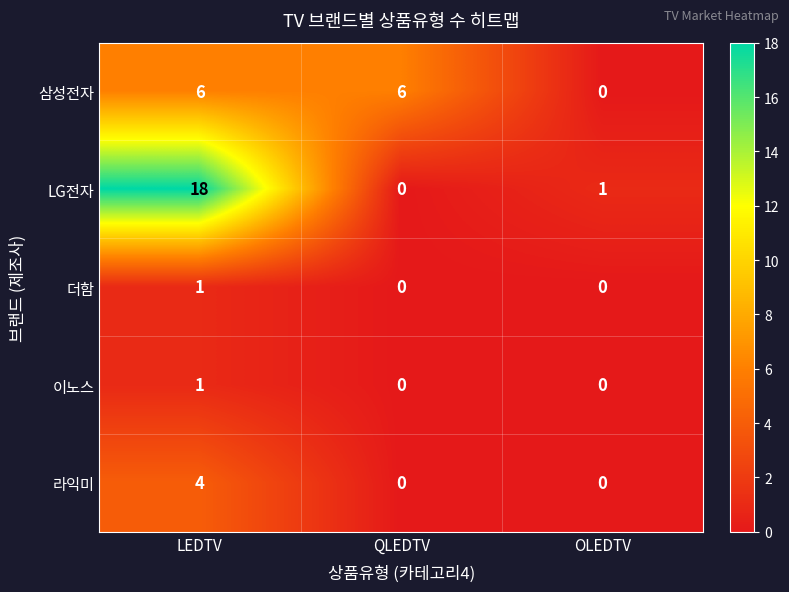

The value of 더함 at LEDTV is 1. True or false?

True